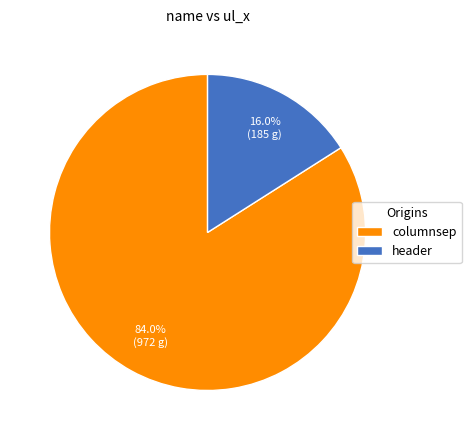

Rank the categories by value from lowest to highest.

header, columnsep